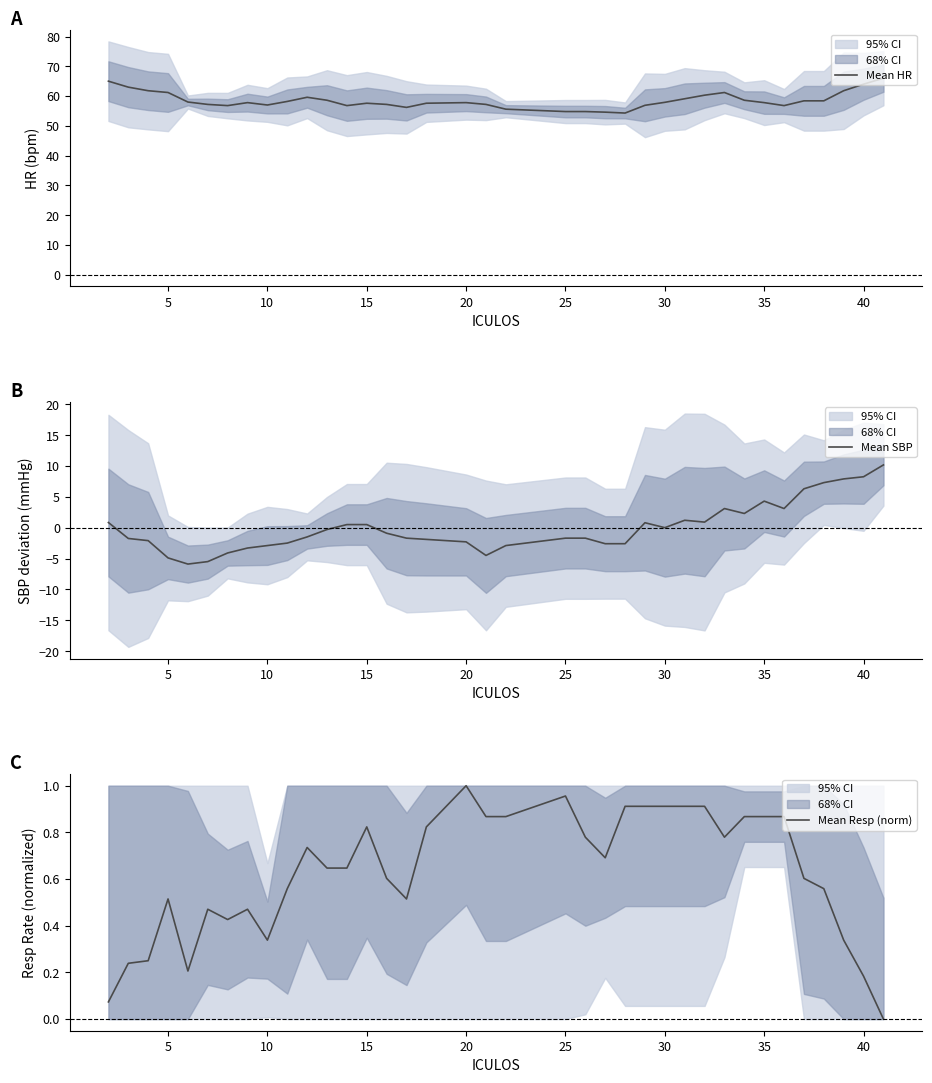

What is the minimum value for Mean SBP?

-5.9